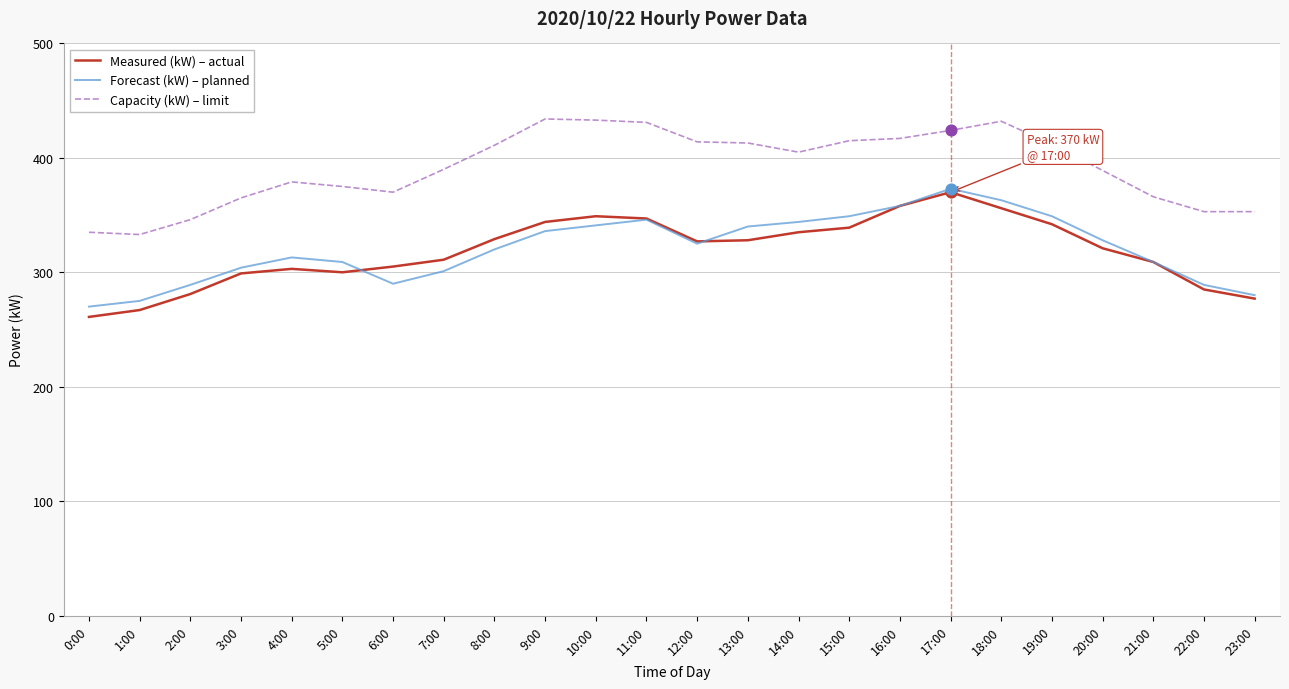

What is the difference between the highest and lowest values at 12:00?

89